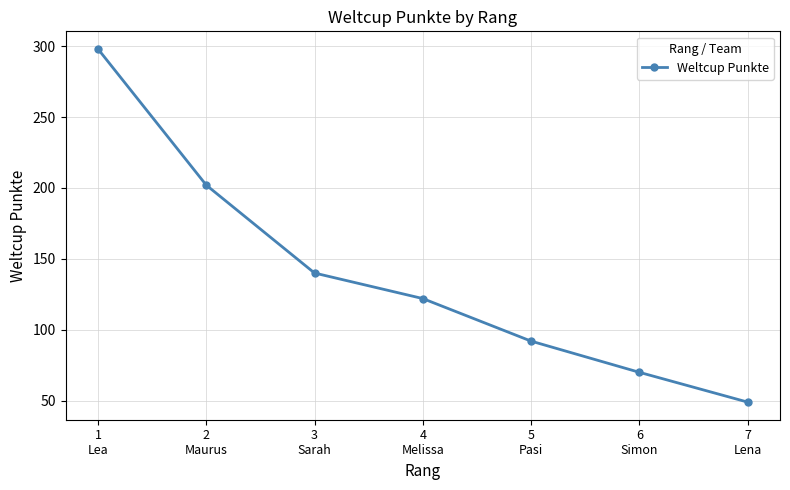

What is the difference between the second highest and second lowest values?

132